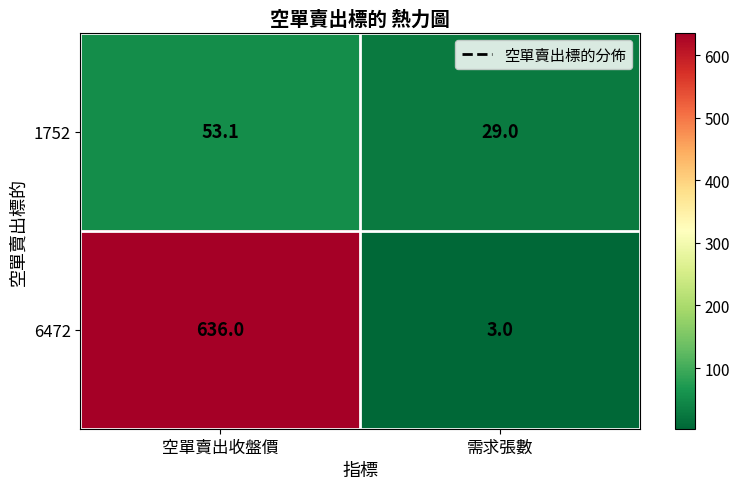

What is the minimum value shown in the chart?

3.0